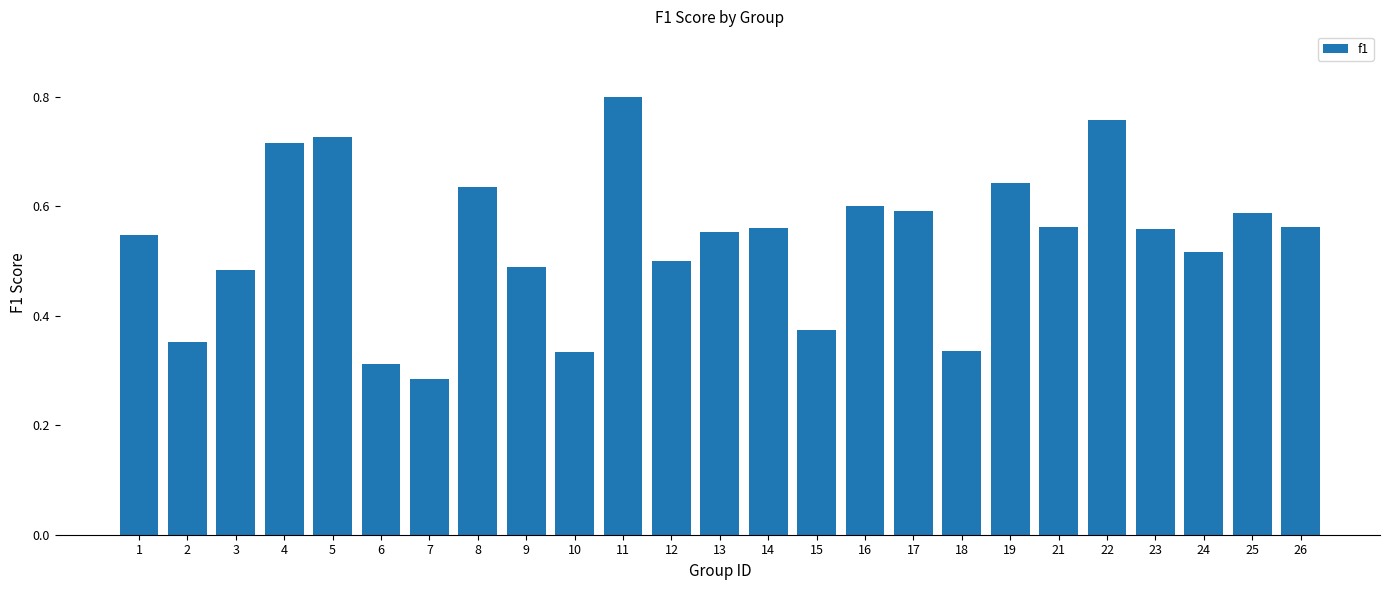

Is it true that the value at 24 is 0.2?

False